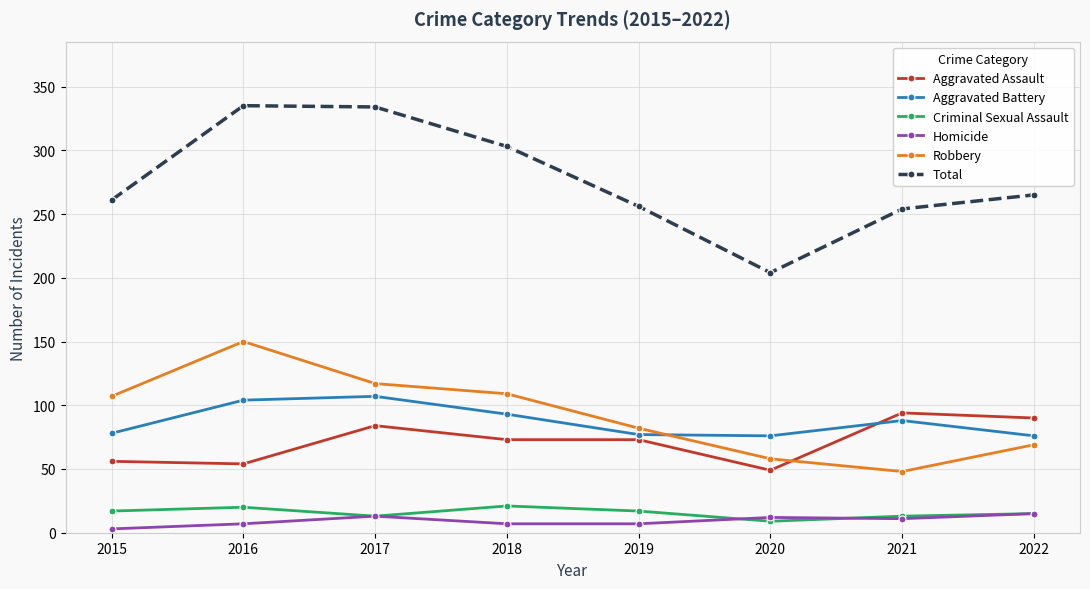

What is the highest value of the Robbery series?

150